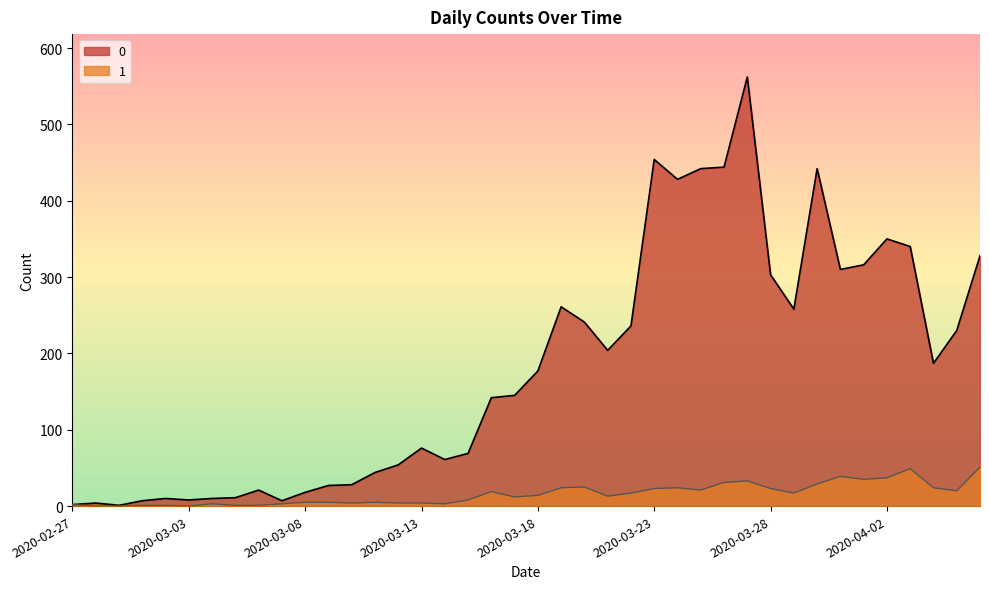

The value of 0 at 2020-03-12 is 16. True or false?

False